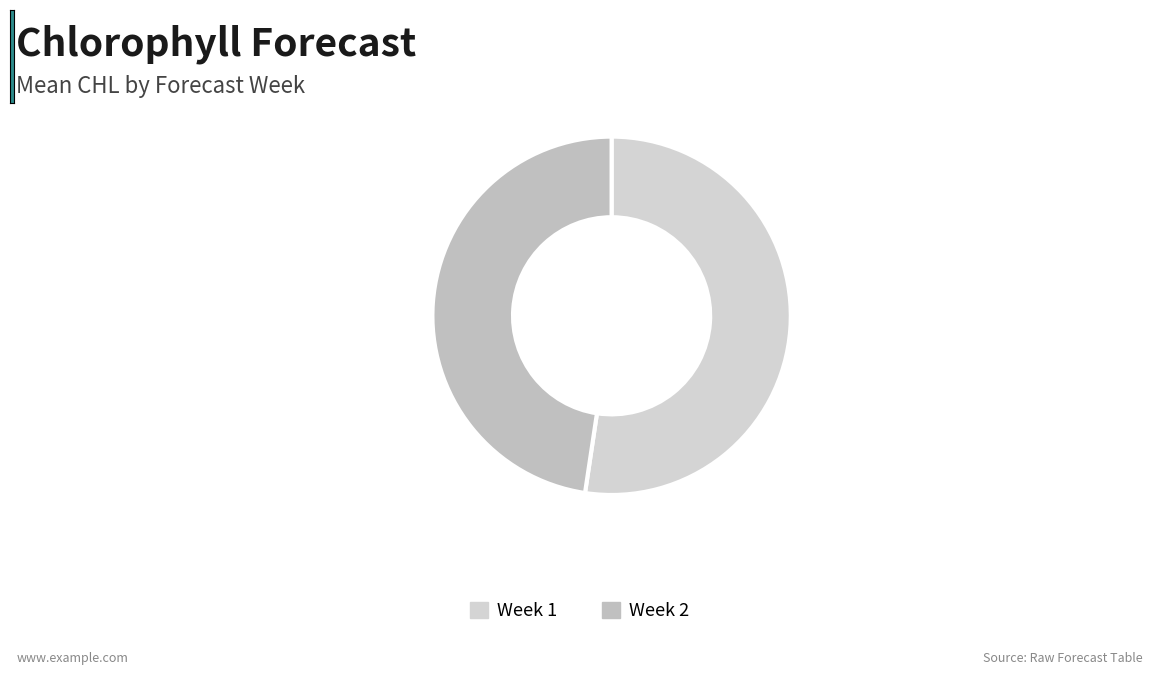

What percentage is the Week 1 slice, to the nearest percent?

52%